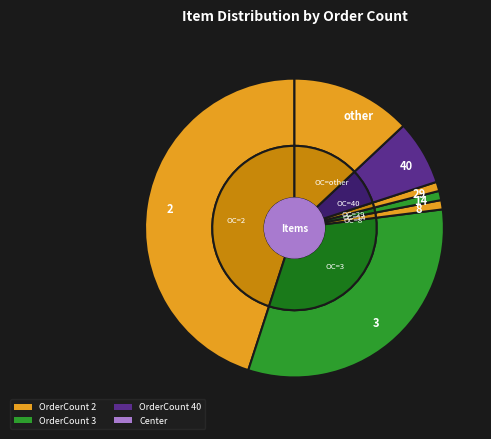

Which category has the smallest portion of the pie?

OrderCount_8